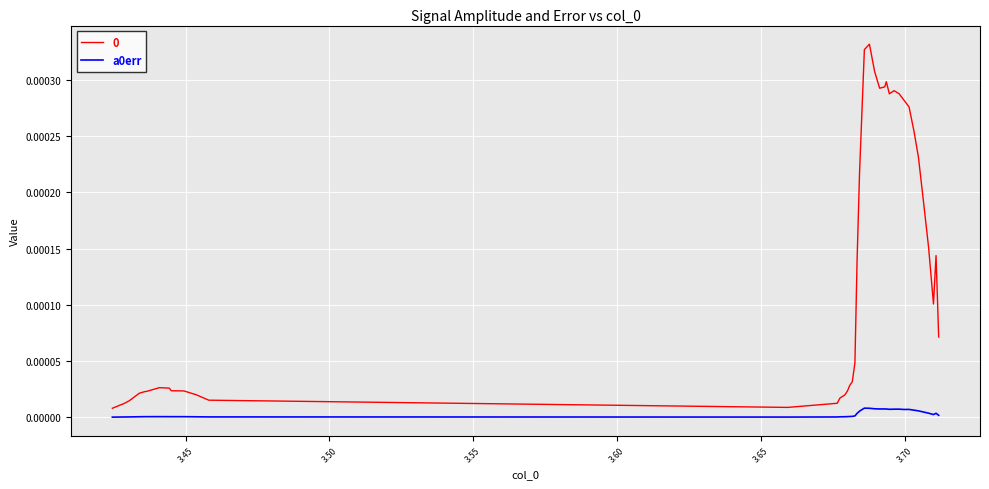

True or false: 0 and a0err intersect in this chart.

False